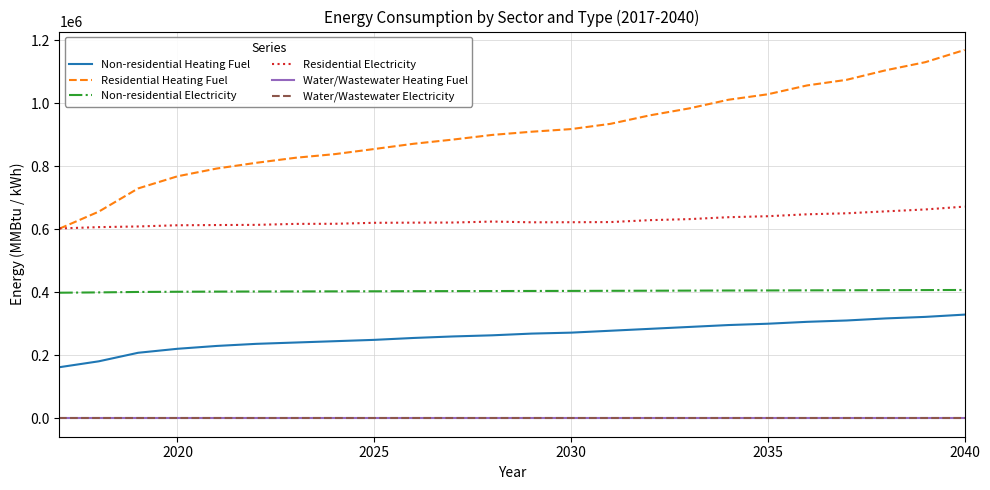

What is the maximum value for Non-residential Heating Fuel?

328998.0